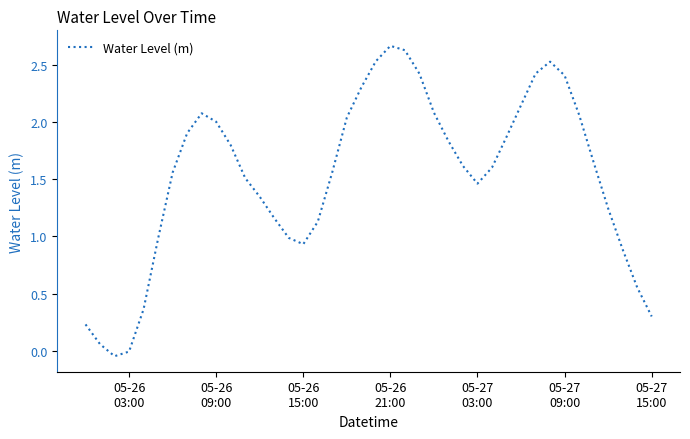

What is the difference between the maximum and minimum values?

2.7